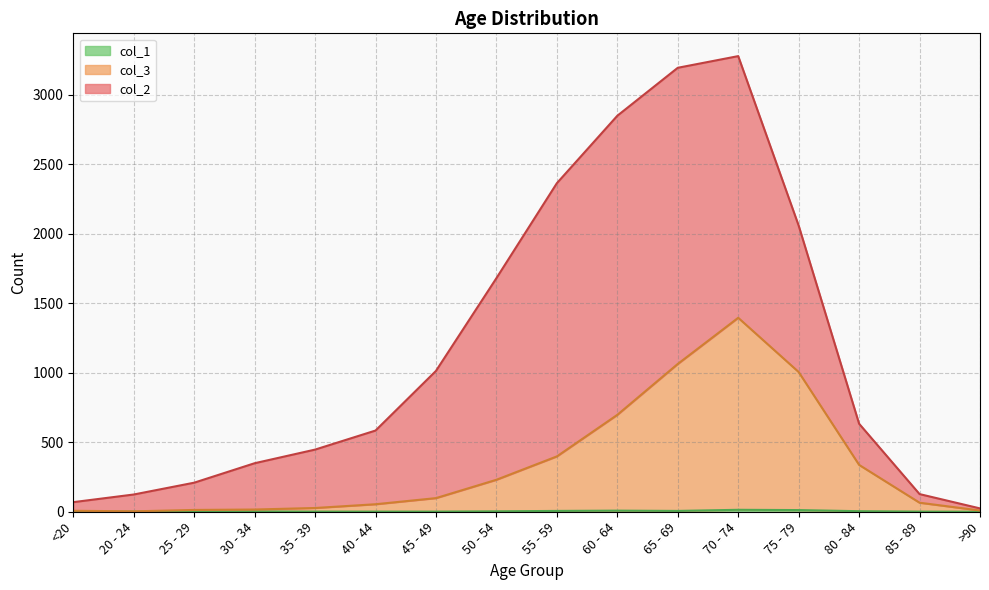

True or false: col_1 and col_3 intersect in this chart.

False